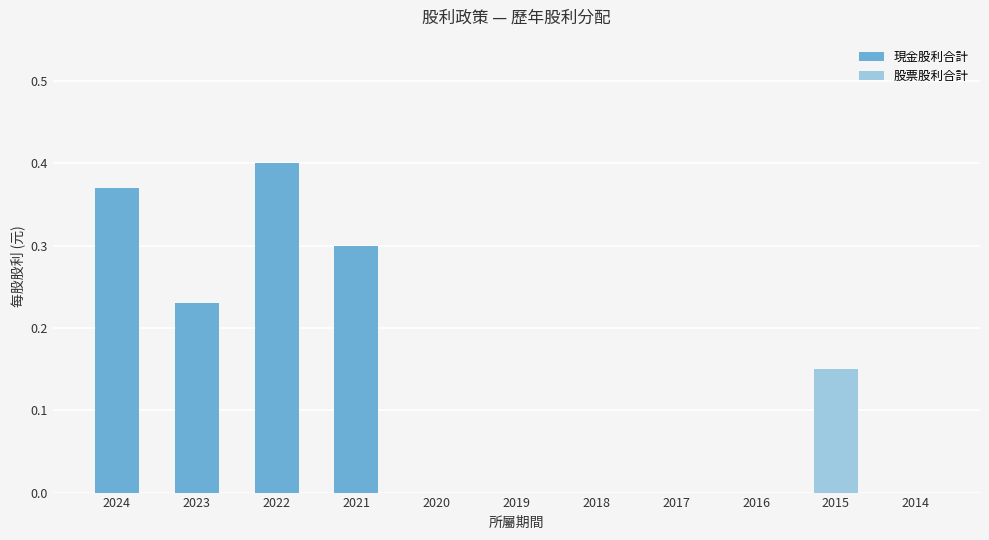

At which category is the sum across all series the highest?

2022